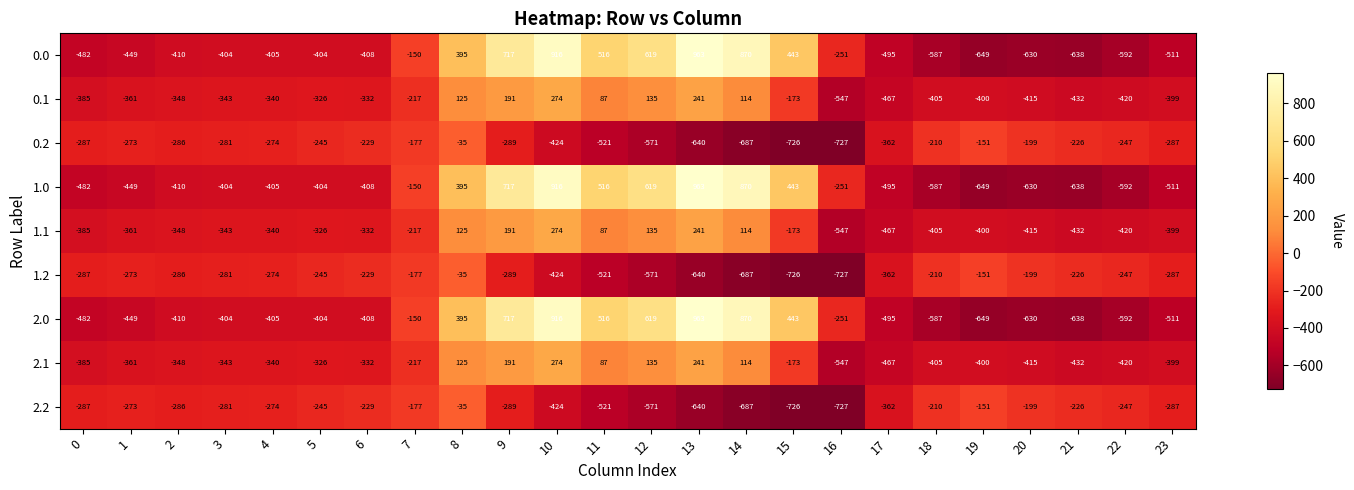

What is the difference between the second highest and second lowest values in the 2.0 series?

1554